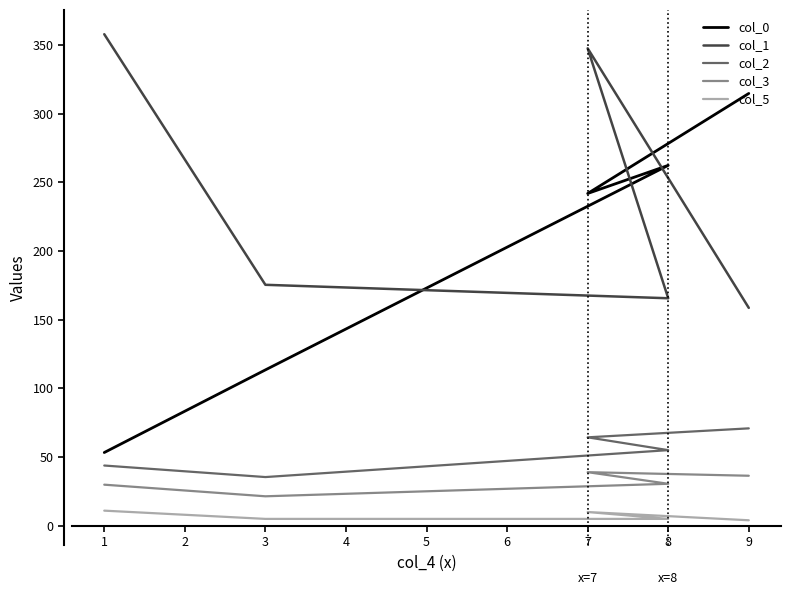

True or false: col_5 and col_0 cross at least once.

False